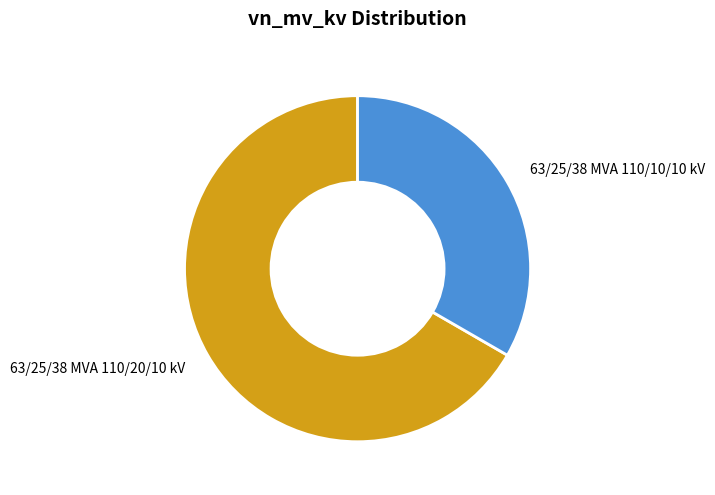

Do 63/25/38 MVA 110/10/10 kV and 63/25/38 MVA 110/20/10 kV together represent more than half of the pie?

Yes